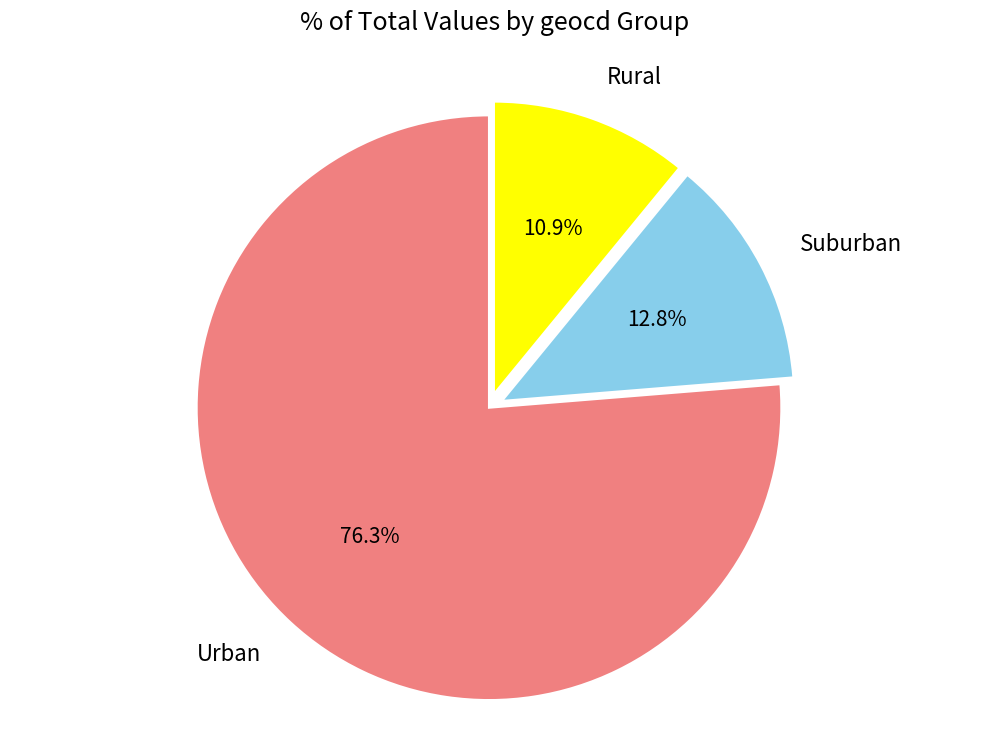

What is the total percentage of Urban and Suburban?

89.1%